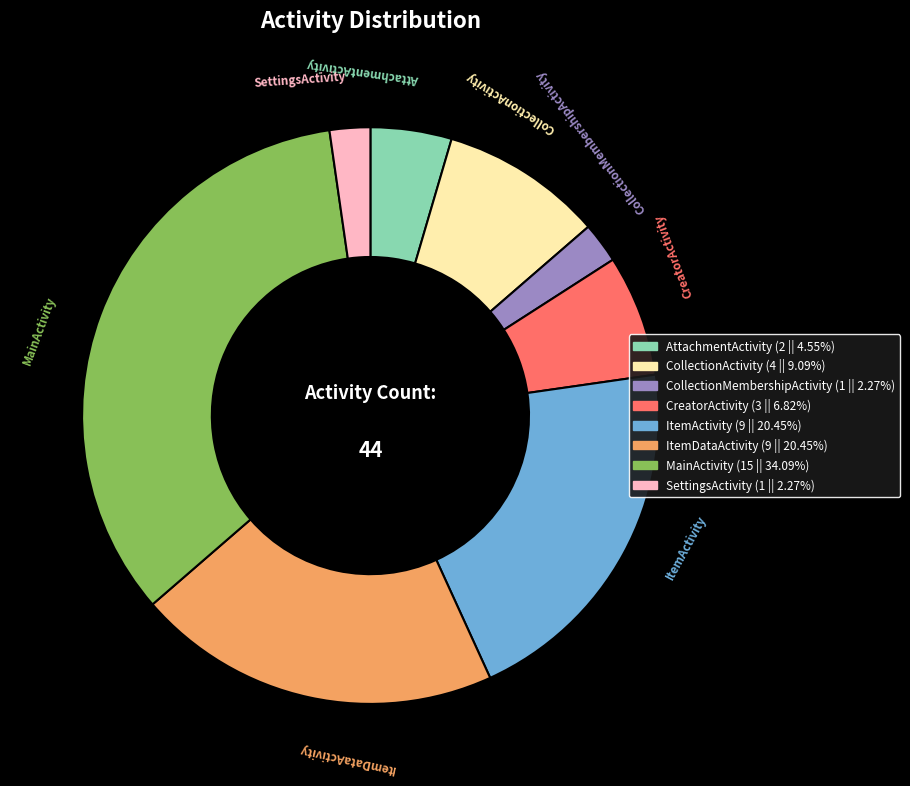

Does CollectionActivity represent more than half of the total?

No